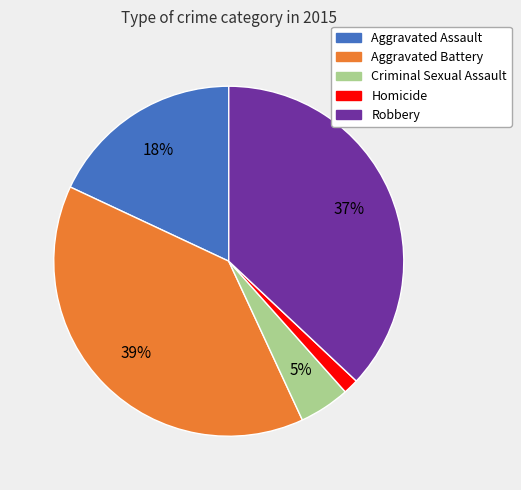

Between Criminal Sexual Assault and Aggravated Battery, which is larger?

Aggravated Battery